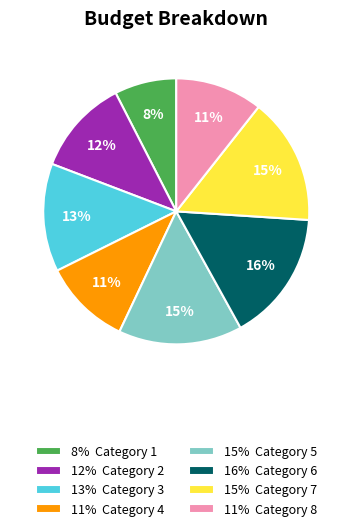

Is it true that 8% Category 1 is 1% of the pie?

False